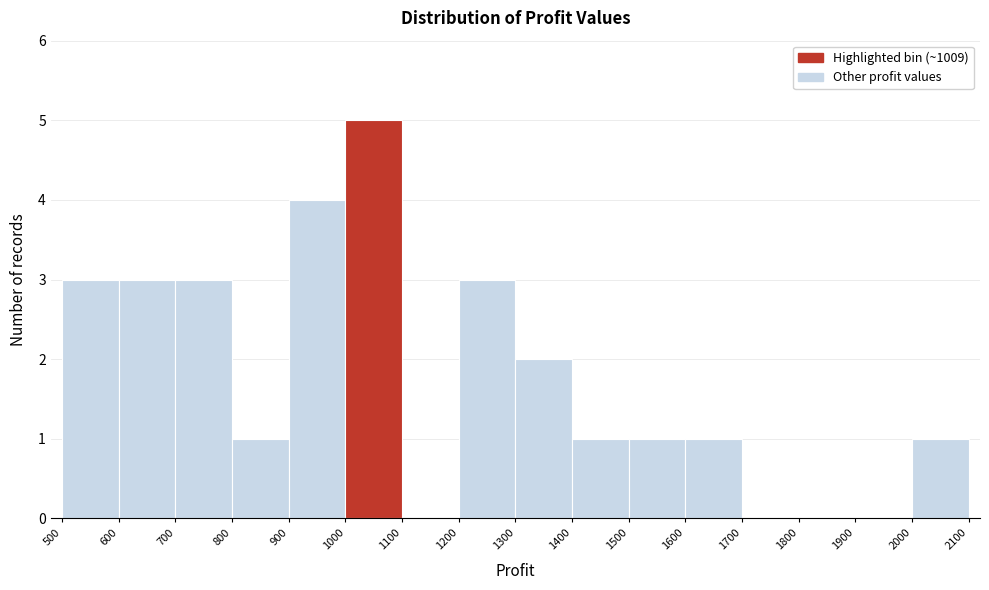

How tall is the bar that spans 500 to 600 on the x-axis? The values are not printed on the chart, so give them approximately, as read against the axis.

3